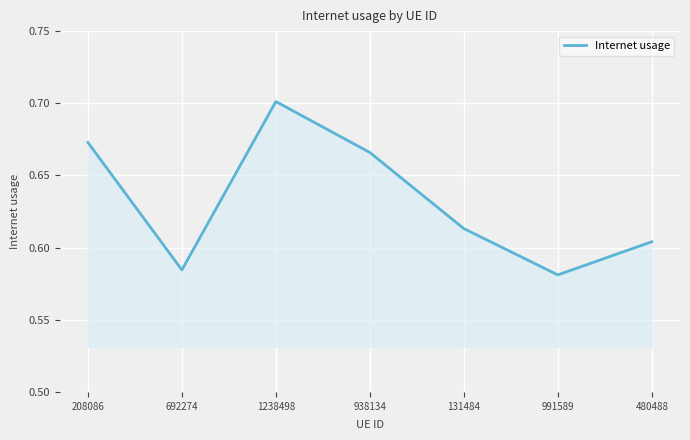

Between 991589 and 131484, which is larger?

131484